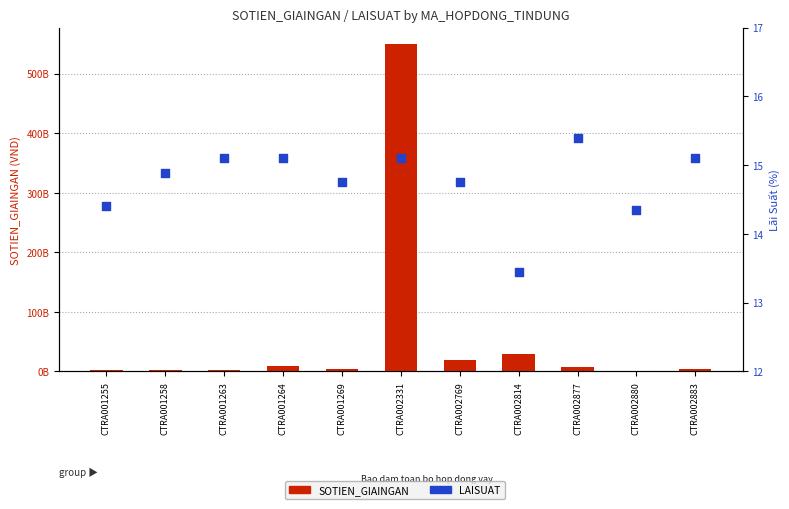

Which series contains the lowest Y value?

LAISUAT